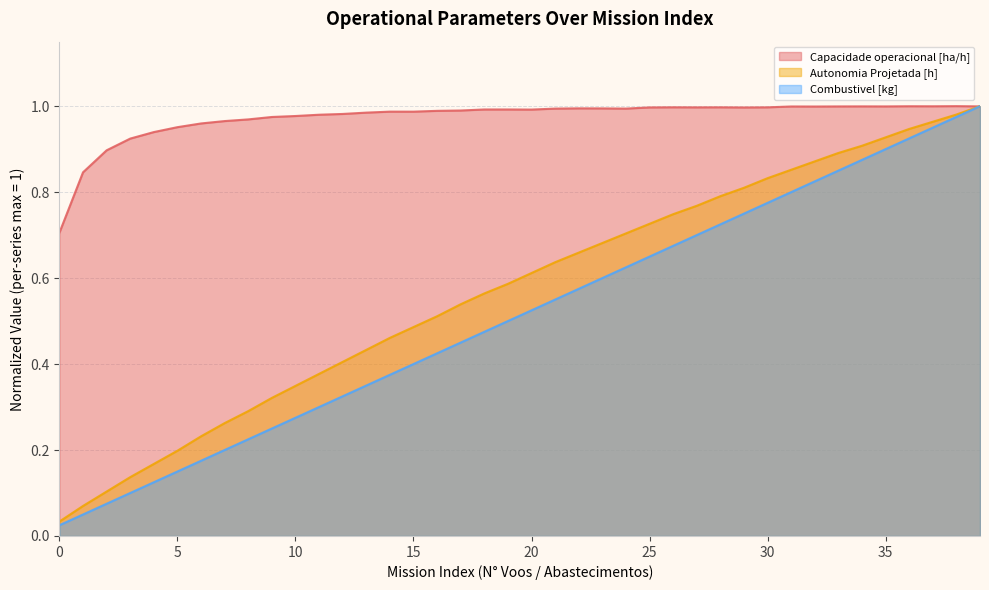

Which label corresponds to the largest value in the chart?

38